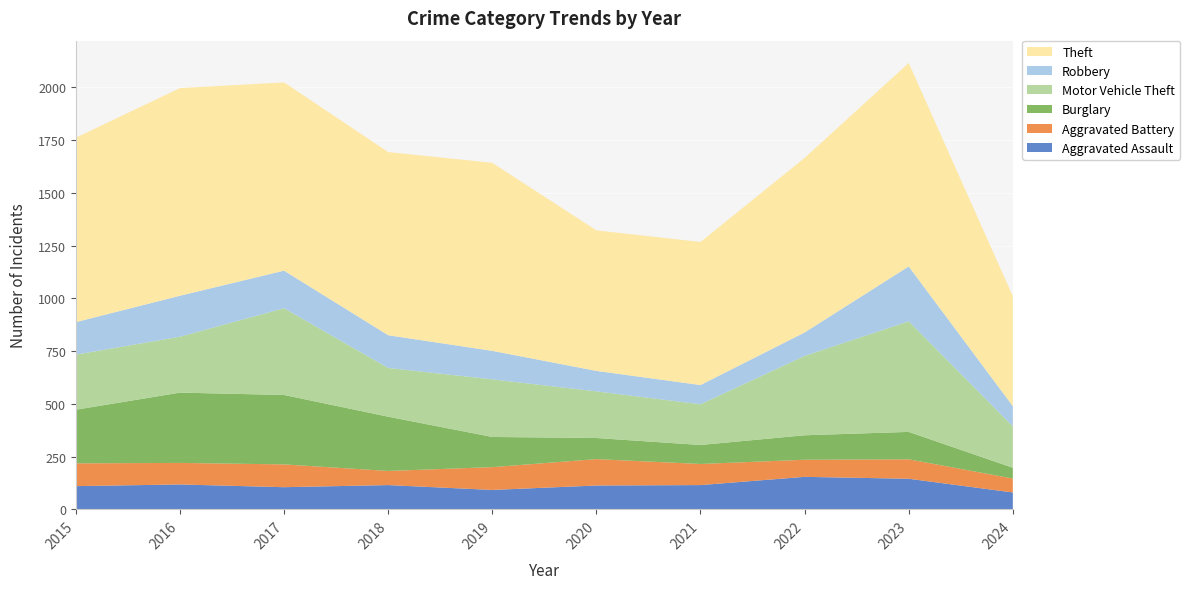

Reading left to right, transcribe all the data shown in this chart.

Aggravated Assault: 110	118	105	115	92	113	115	154	145	80
Aggravated Battery: 108	102	108	67	108	125	100	81	92	66
Burglary: 254	333	329	257	143	100	90	116	130	51
Motor Vehicle Theft: 261	265	411	231	273	221	193	376	524	196
Robbery: 154	194	178	155	135	97	91	111	260	96
Theft: 874	984	892	868	891	666	678	827	964	521